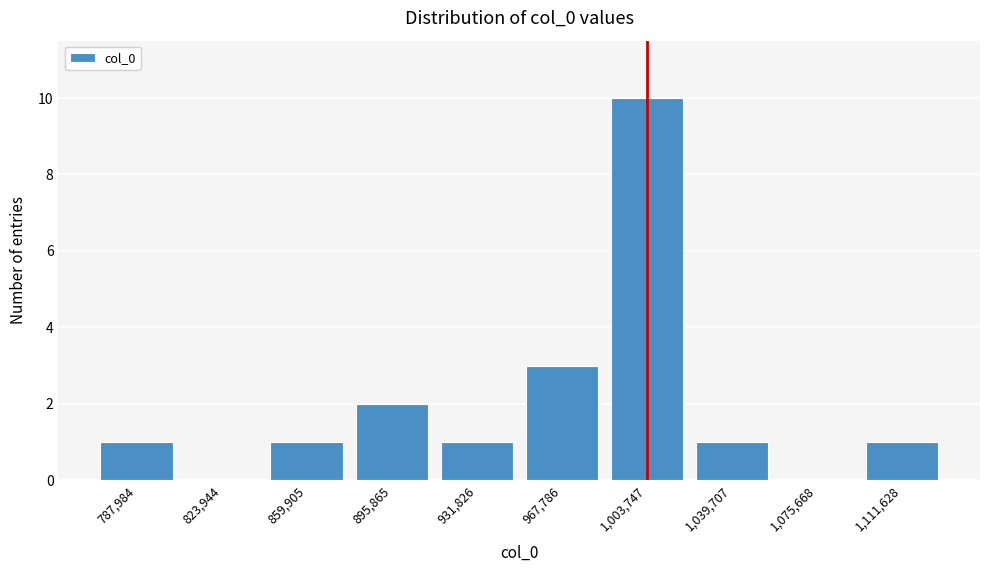

Reading left to right, extract all data points from this chart.

787,984=1	823,944=0	859,905=1	895,865=2	931,826=1	967,786=3	1,003,747=10	1,039,707=1	1,075,668=0	1,111,628=1